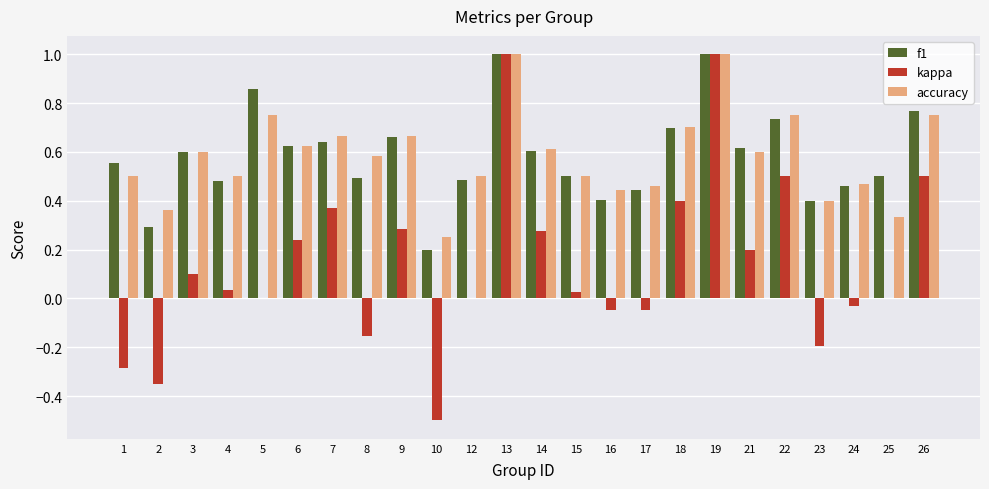

What is the sum of all kappa values?

3.3